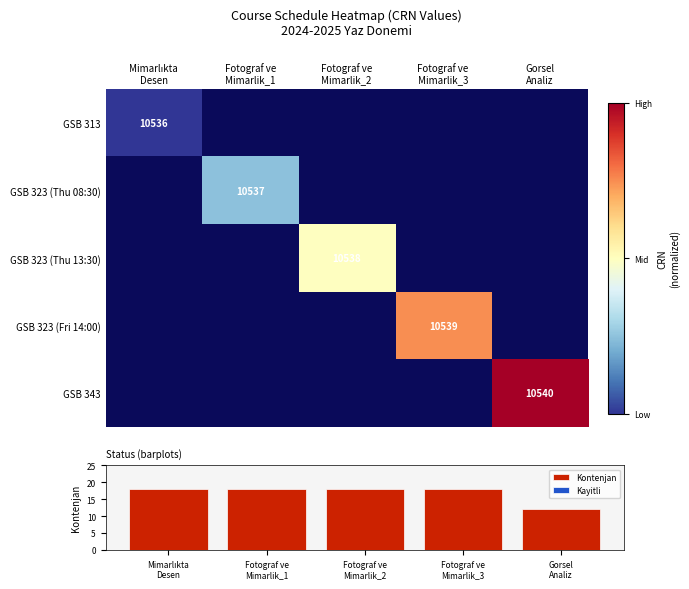

Which label corresponds to the smallest value in the chart?

Mimarlıkta
Desen